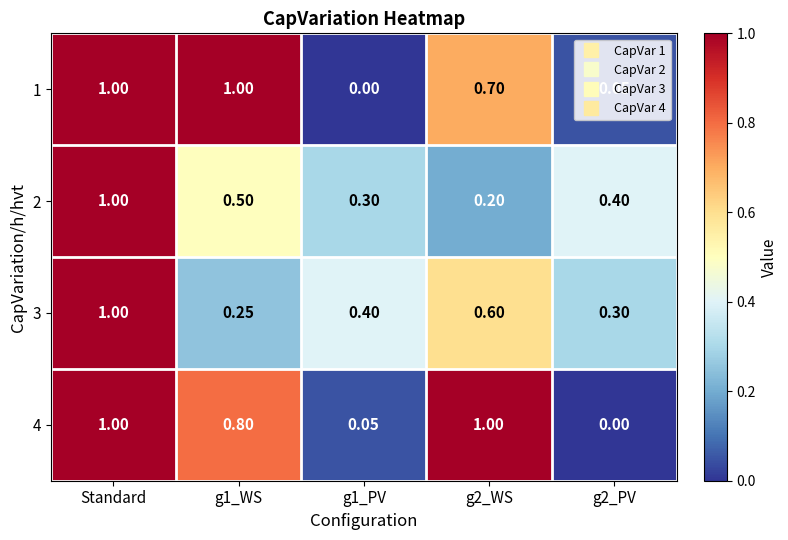

Is the value of 4 at Standard greater than the value of 2 at g1_WS?

Yes